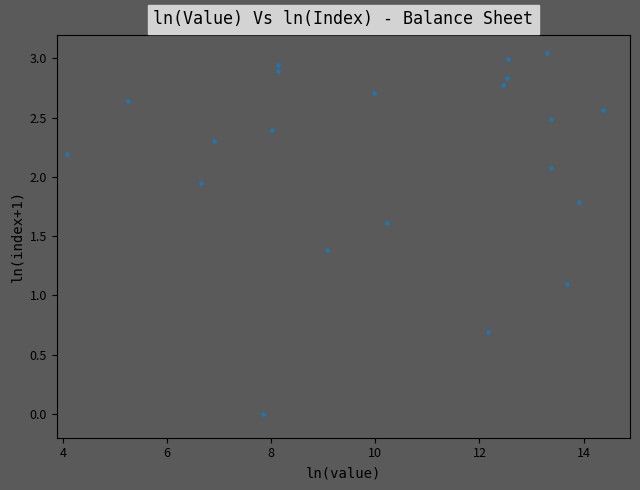

What Y value in the scatter plot is closest to 1?

1.1